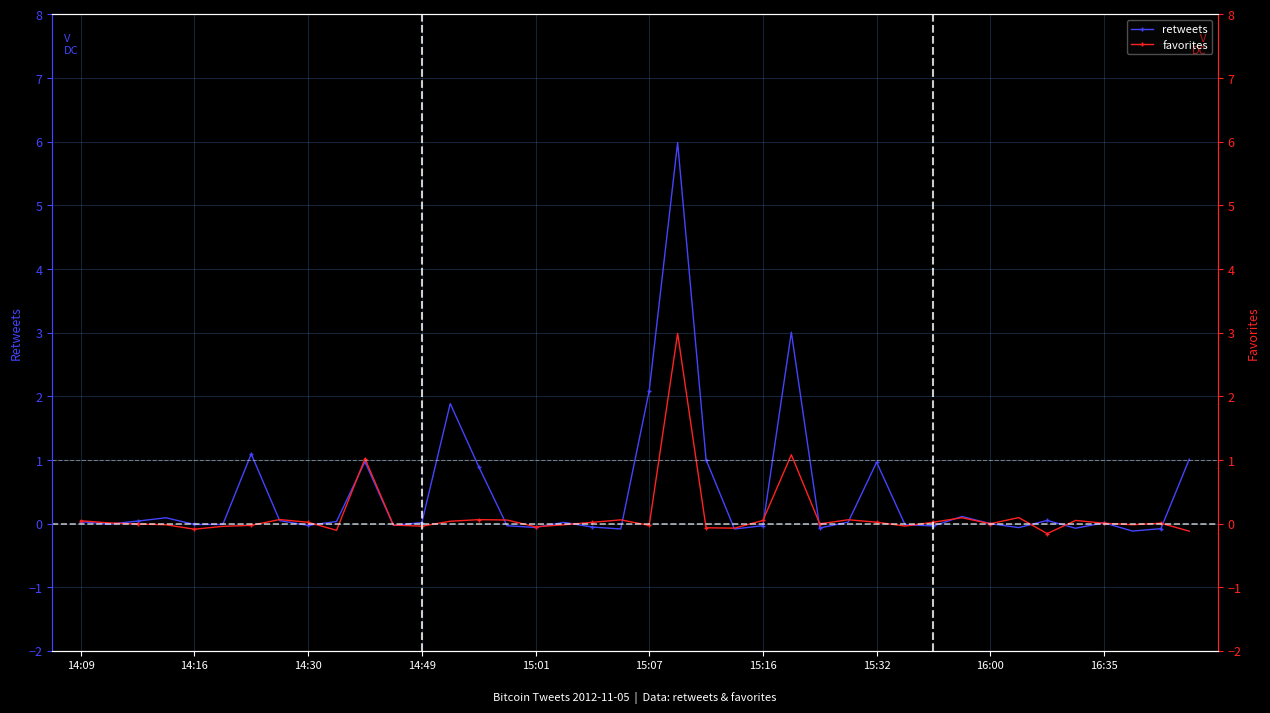

Reading right to left, extract all data points from this chart.

retweets: 1.0	-0.1	-0.1	0.0	-0.1	0.0	-0.1	-0.0	0.1	-0.0	-0.0	1.0	0.0	-0.1	3.0	-0.0	-0.1	1.0	6.0	2.1	-0.1	-0.1	0.0	-0.1	-0.0	0.9	1.9	0.0	-0.0	1.0	0.0	-0.0	0.0	1.1	-0.0	-0.0	0.1	0.0	-0.0	0.0
favorites: -0.1	0.0	-0.0	0.0	0.0	-0.2	0.1	-0.0	0.1	0.0	-0.0	0.0	0.1	-0.0	1.1	0.0	-0.1	-0.1	3.0	-0.0	0.1	0.0	-0.0	-0.1	0.1	0.1	0.0	-0.0	-0.0	1.0	-0.1	0.0	0.1	-0.0	-0.0	-0.1	-0.0	-0.0	0.0	0.0